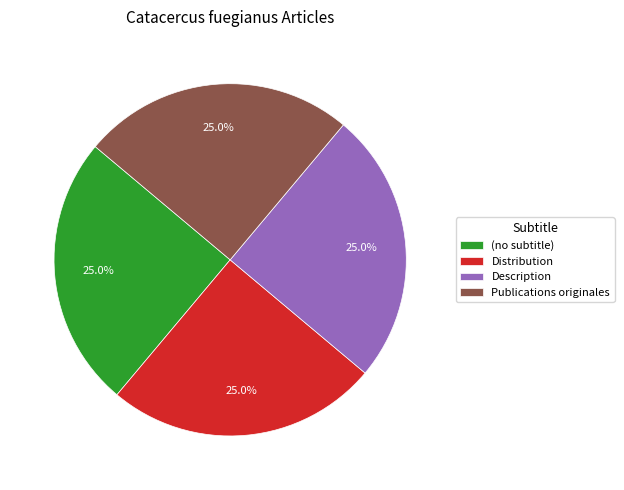

What percentage is the Description slice, to the nearest percent?

25%